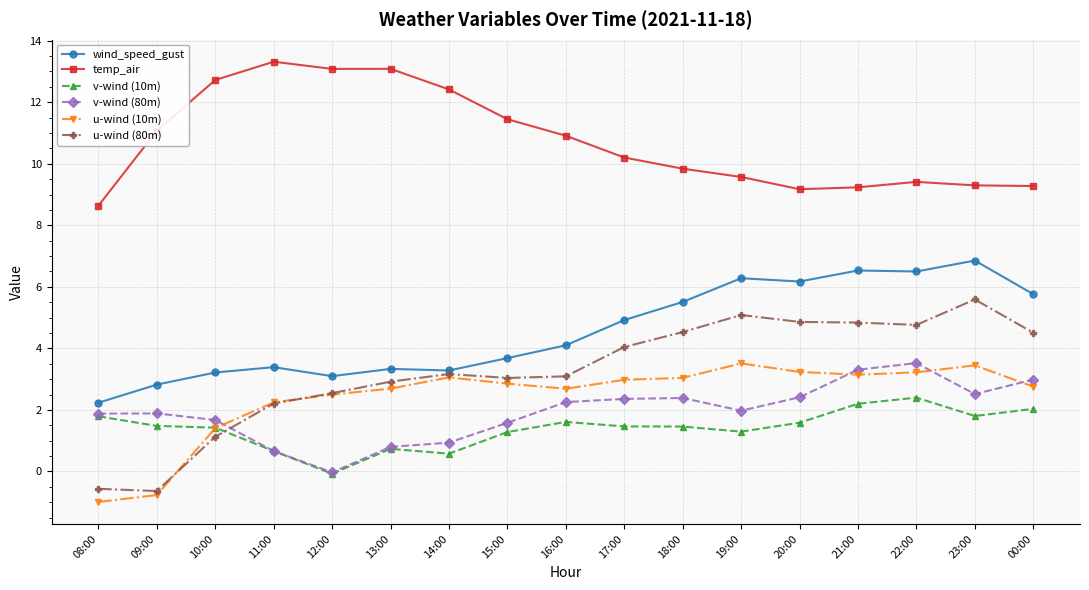

Rank the series at 17:00 from lowest to highest value.

v-wind (10m), v-wind (80m), u-wind (10m), u-wind (80m), wind_speed_gust, temp_air